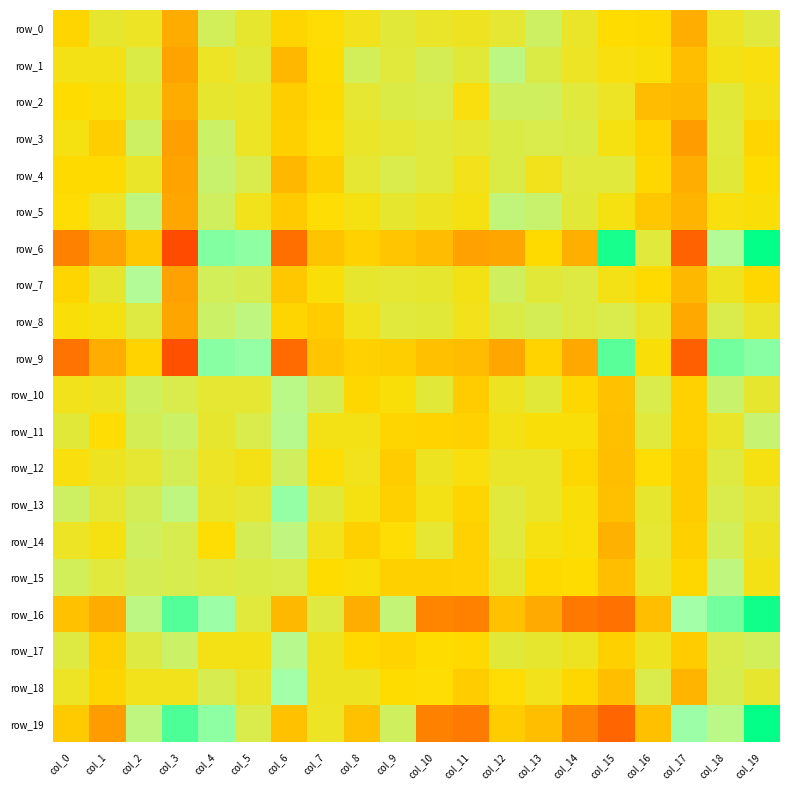

Reading left to right, what are all the values shown in this chart?

row_0: 0.5	0.5	0.5	0.4	0.5	0.5	0.5	0.5	0.5	0.5	0.5	0.5	0.5	0.5	0.5	0.5	0.5	0.4	0.5	0.5
row_1: 0.5	0.5	0.5	0.4	0.5	0.5	0.4	0.5	0.5	0.5	0.5	0.5	0.5	0.5	0.5	0.5	0.5	0.4	0.5	0.5
row_2: 0.5	0.5	0.5	0.4	0.5	0.5	0.5	0.5	0.5	0.5	0.5	0.5	0.5	0.5	0.5	0.5	0.4	0.4	0.5	0.5
row_3: 0.5	0.5	0.5	0.4	0.5	0.5	0.5	0.5	0.5	0.5	0.5	0.5	0.5	0.5	0.5	0.5	0.5	0.4	0.5	0.5
row_4: 0.5	0.5	0.5	0.4	0.5	0.5	0.4	0.5	0.5	0.5	0.5	0.5	0.5	0.5	0.5	0.5	0.5	0.4	0.5	0.5
row_5: 0.5	0.5	0.5	0.4	0.5	0.5	0.5	0.5	0.5	0.5	0.5	0.5	0.5	0.5	0.5	0.5	0.4	0.4	0.5	0.5
row_6: 0.4	0.4	0.4	0.2	0.6	0.6	0.3	0.4	0.5	0.4	0.4	0.4	0.9	0.5	0.4	0.6	0.5	0.3	0.7	0.6
row_7: 0.5	0.5	0.6	0.4	0.5	0.5	0.4	0.5	0.5	0.5	0.5	0.5	0.5	0.5	0.5	0.5	0.5	0.4	0.5	0.5
row_8: 0.5	0.5	0.5	0.4	0.5	0.5	0.5	0.5	0.5	0.5	0.5	0.5	0.5	0.5	0.5	0.5	0.5	0.4	0.5	0.5
row_9: 0.3	0.4	0.5	0.2	0.6	0.6	0.3	0.4	0.5	0.5	0.4	0.4	0.8	0.5	0.4	0.6	0.5	0.3	0.7	0.6
row_10: 0.5	0.5	0.5	0.5	0.5	0.5	0.5	0.5	0.5	0.5	0.5	0.5	0.5	0.5	0.5	0.4	0.5	0.5	0.5	0.5
row_11: 0.5	0.5	0.5	0.5	0.5	0.5	0.5	0.5	0.5	0.5	0.5	0.5	0.5	0.5	0.5	0.4	0.5	0.5	0.5	0.5
row_12: 0.5	0.5	0.5	0.5	0.5	0.5	0.5	0.5	0.5	0.5	0.5	0.5	0.5	0.5	0.5	0.4	0.5	0.5	0.5	0.5
row_13: 0.5	0.5	0.5	0.5	0.5	0.5	0.6	0.5	0.5	0.5	0.5	0.5	0.5	0.5	0.5	0.4	0.5	0.5	0.5	0.5
row_14: 0.5	0.5	0.5	0.5	0.5	0.5	0.5	0.5	0.5	0.5	0.5	0.5	0.5	0.5	0.5	0.4	0.5	0.5	0.5	0.5
row_15: 0.5	0.5	0.5	0.5	0.5	0.5	0.5	0.5	0.5	0.5	0.5	0.5	0.5	0.5	0.5	0.4	0.5	0.5	0.5	0.5
row_16: 0.4	0.4	0.5	0.6	0.6	0.5	0.8	0.7	0.4	0.5	0.4	0.4	0.4	0.4	0.3	0.3	0.4	0.6	0.6	0.6
row_17: 0.5	0.5	0.5	0.5	0.5	0.5	0.5	0.5	0.5	0.5	0.5	0.5	0.5	0.5	0.5	0.5	0.5	0.5	0.5	0.5
row_18: 0.5	0.5	0.5	0.5	0.5	0.5	0.6	0.5	0.5	0.5	0.5	0.5	0.5	0.5	0.5	0.4	0.5	0.4	0.5	0.5
row_19: 0.5	0.4	0.5	0.6	0.6	0.5	0.8	0.8	0.4	0.5	0.4	0.3	0.5	0.4	0.4	0.3	0.4	0.6	0.5	0.6